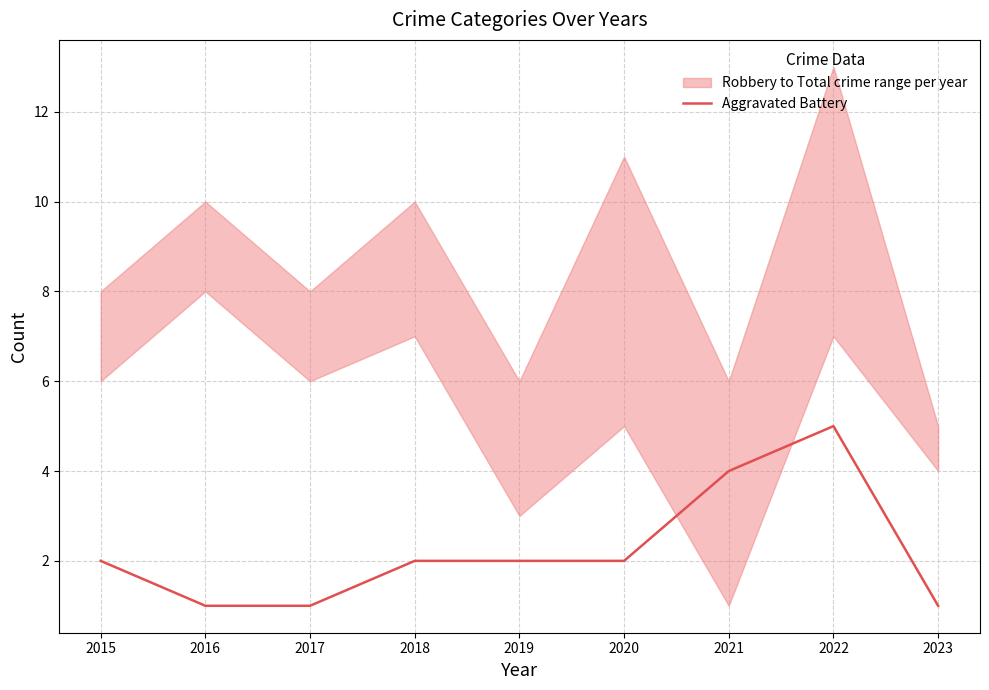

True or false: there are more than 0 points higher than both neighbors.

True